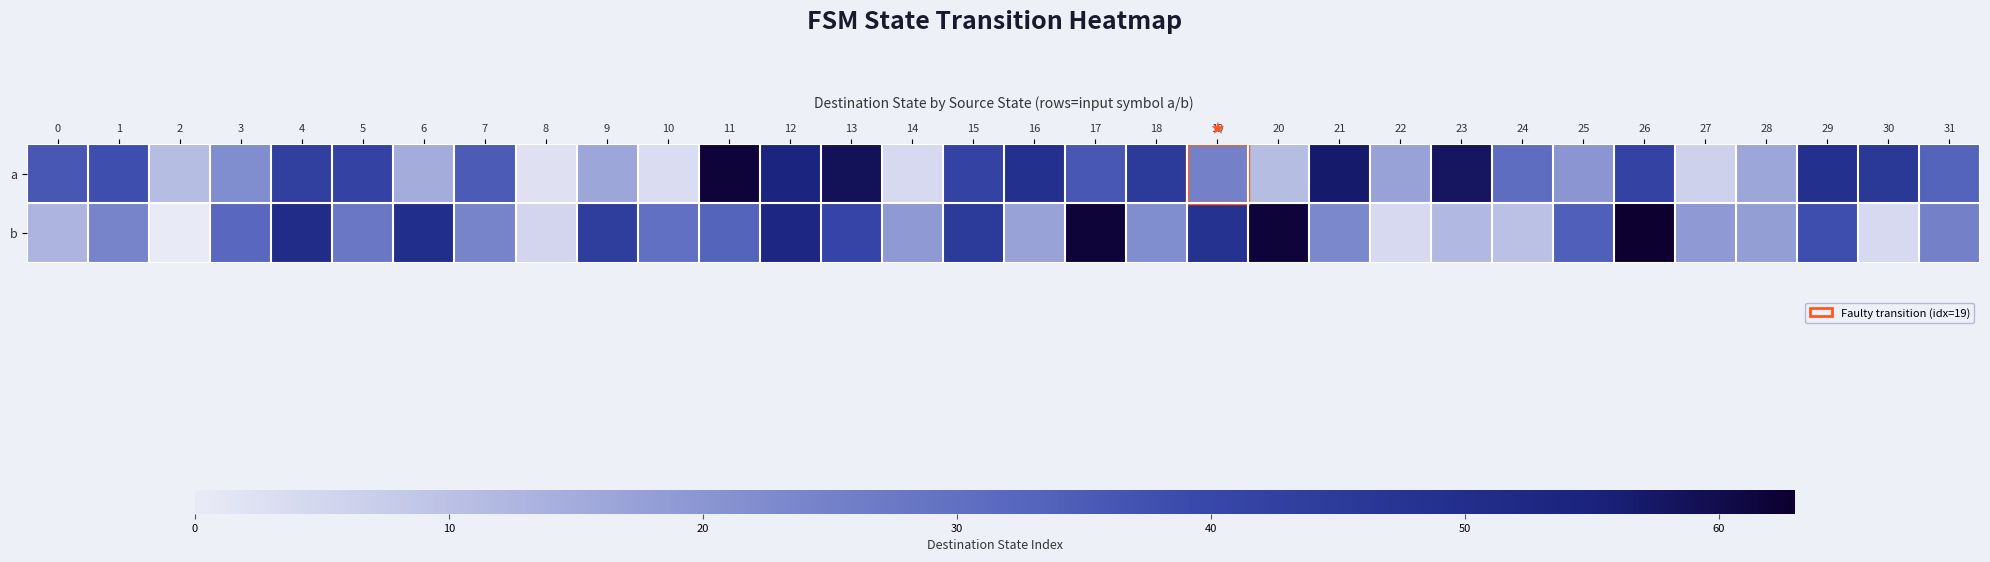

Which series has the largest total across all categories?

a